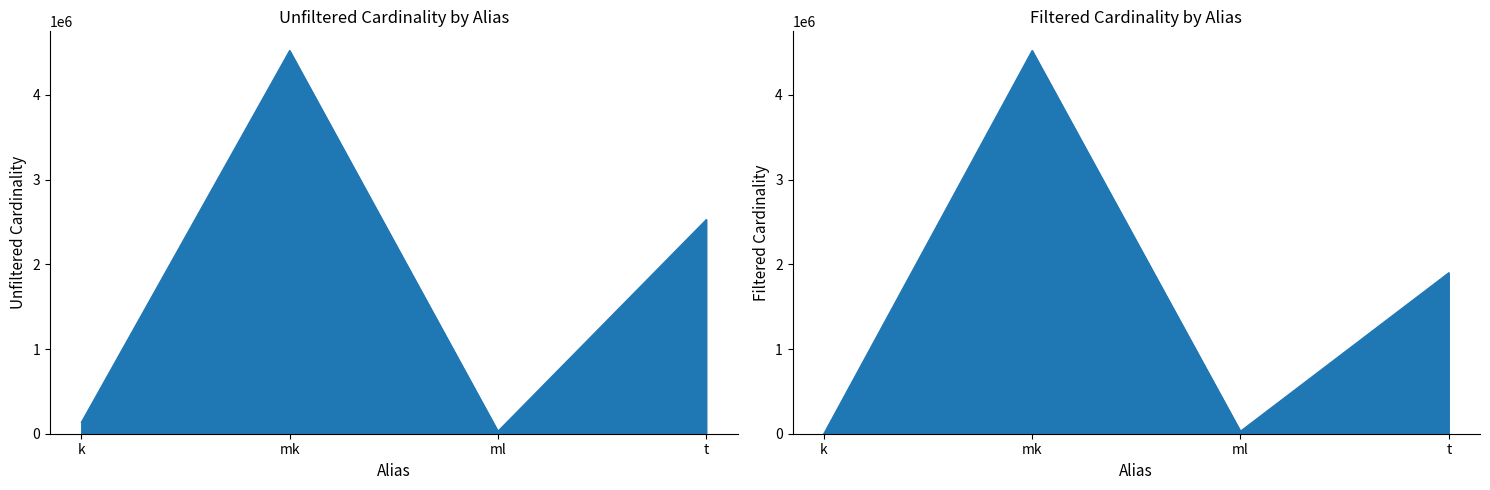

Which series has the largest range (max minus min)?

filtered_cardinality